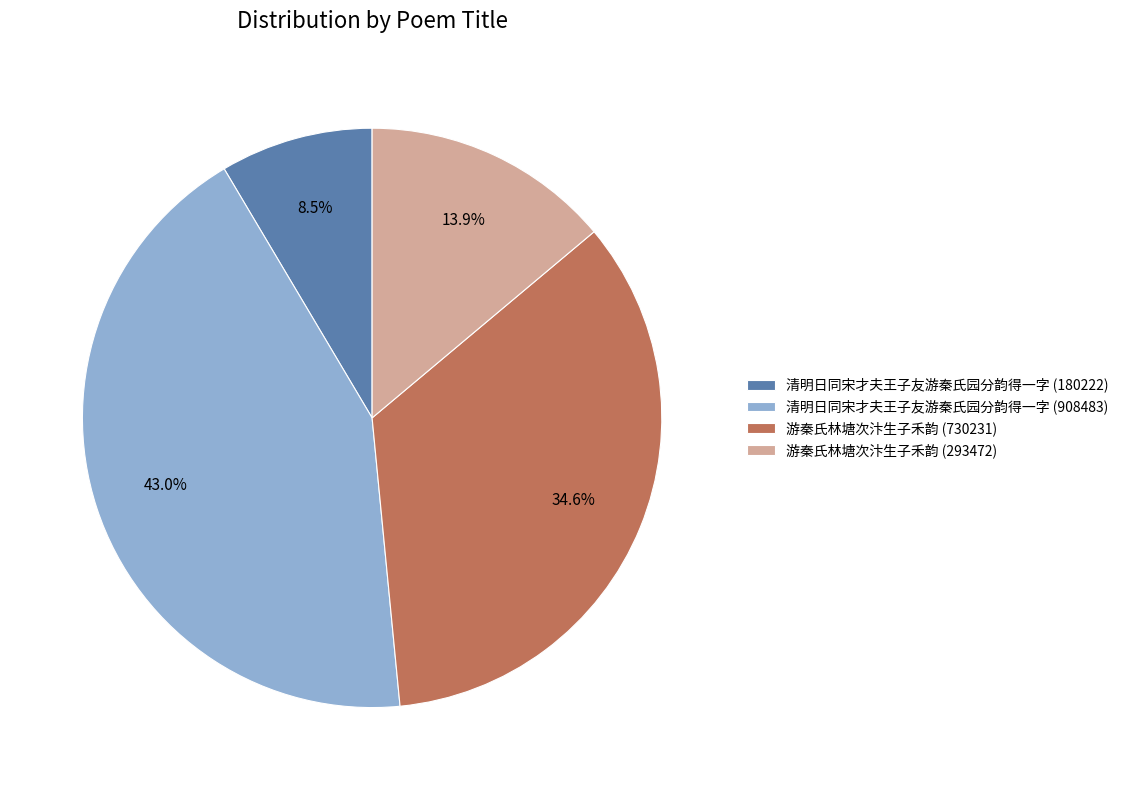

To the nearest percent, what is the difference between the largest and smallest slice percentages?

34%